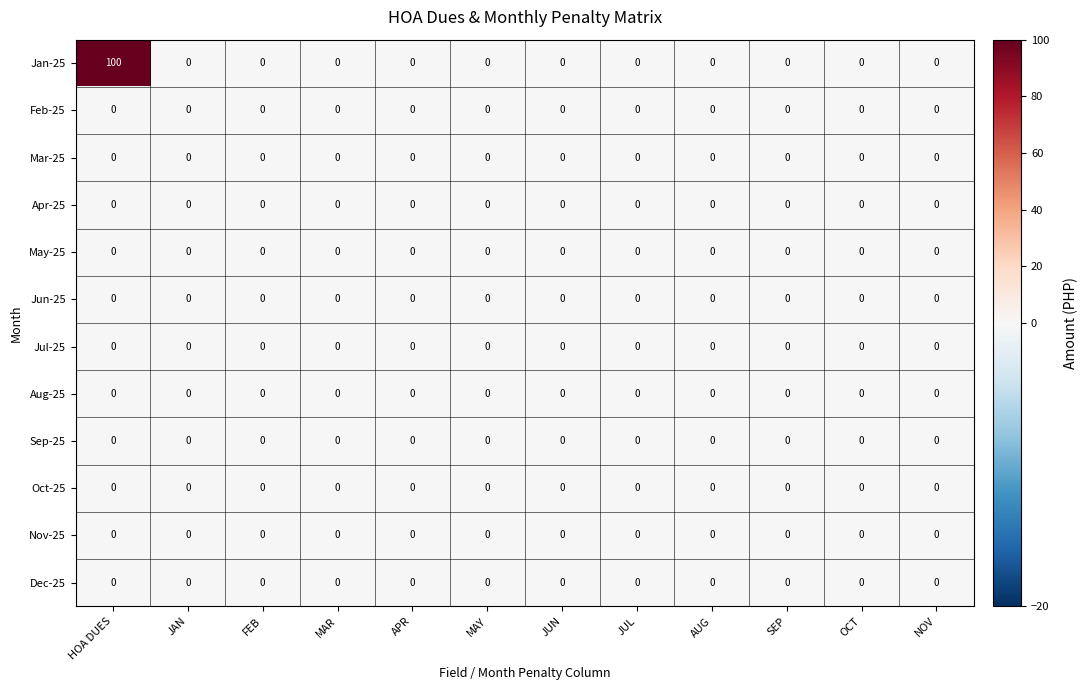

At which category is the sum across all series the highest?

HOA DUES